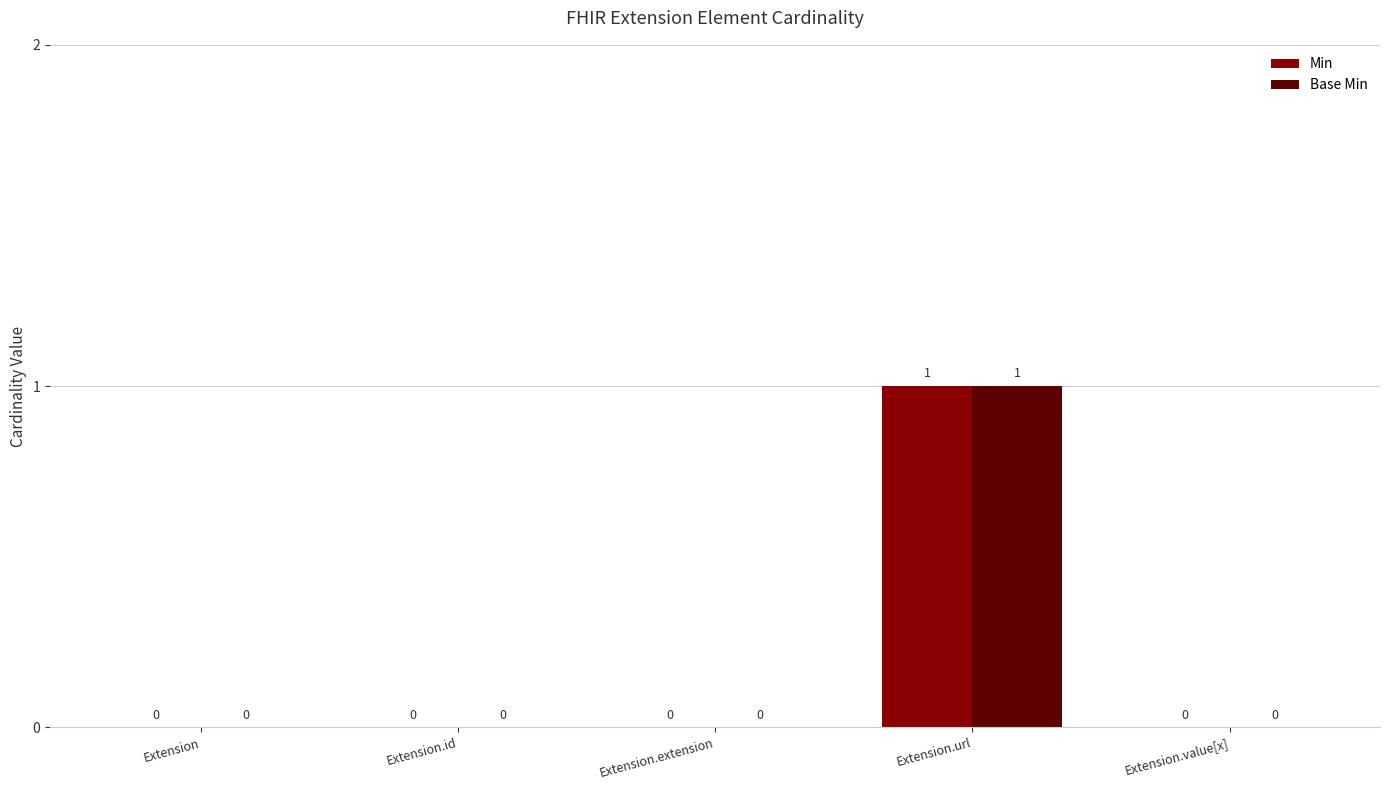

Which category has the highest value across all series?

Extension.url